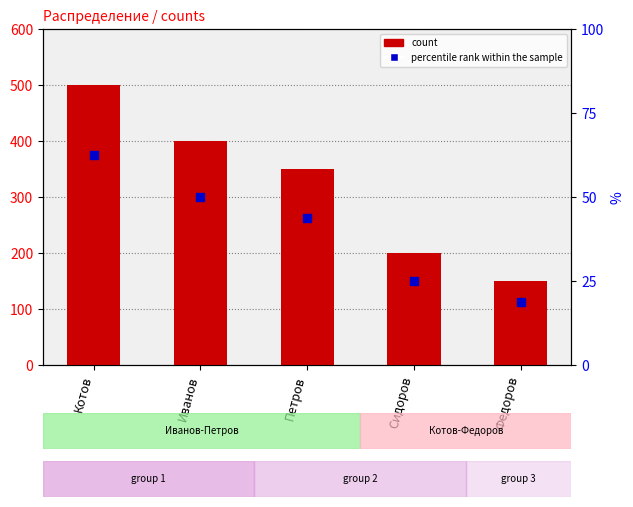

At which category is the sum across all series the highest?

Котов